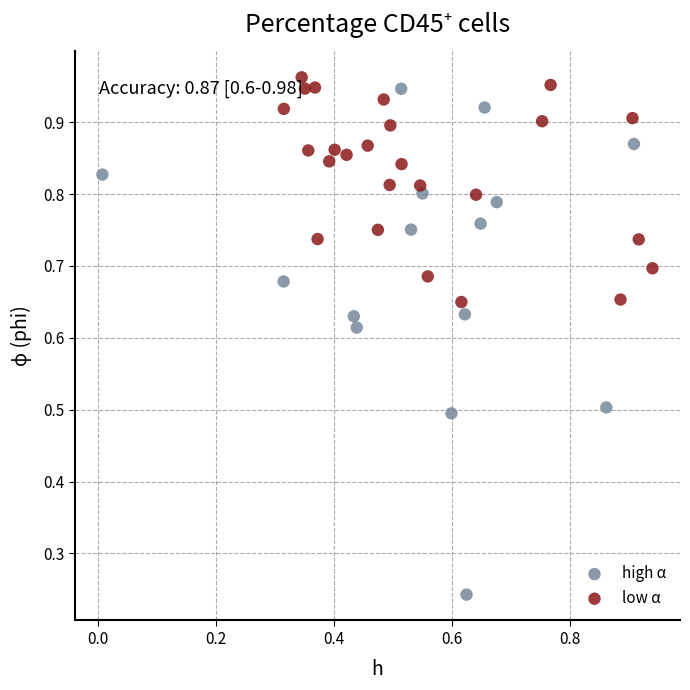

Which series reaches the maximum Y coordinate?

low α